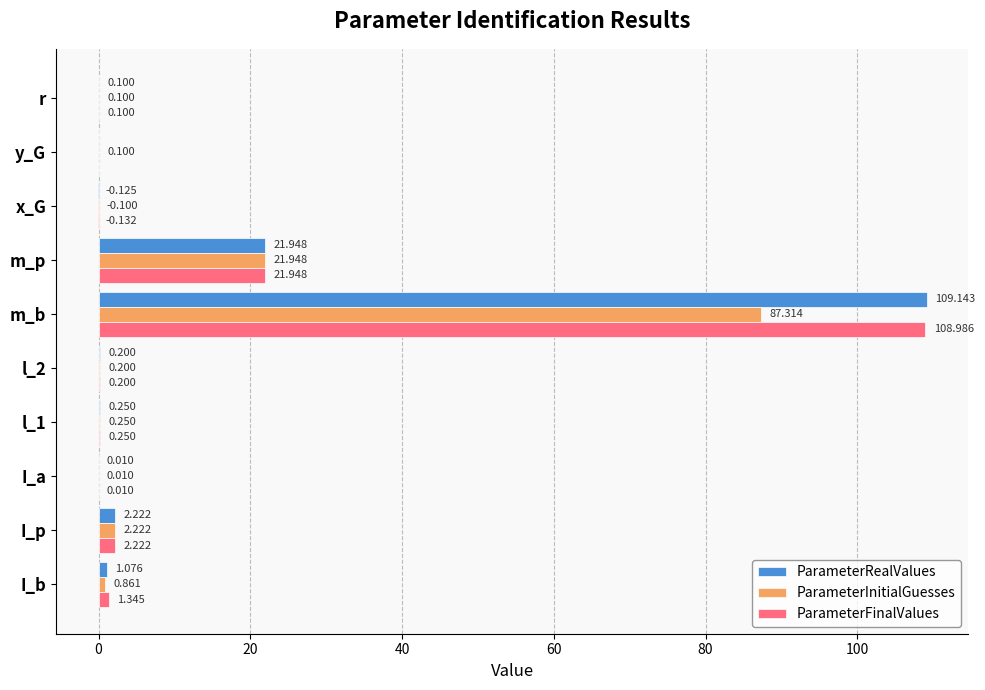

Which series changed the most between I_b and l_2?

ParameterFinalValues